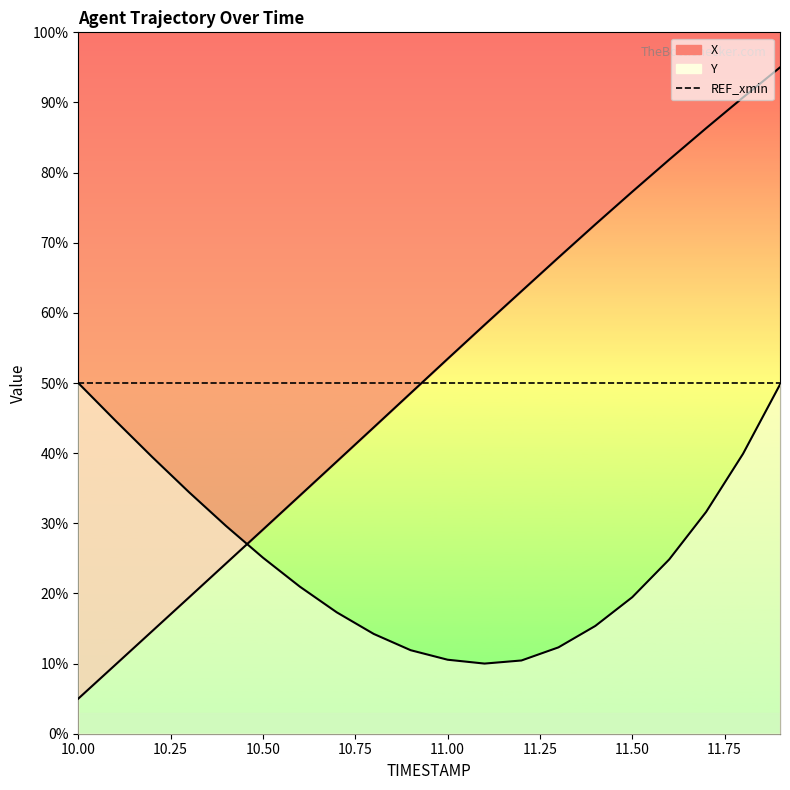

True or false: Y and X intersect in this chart.

True